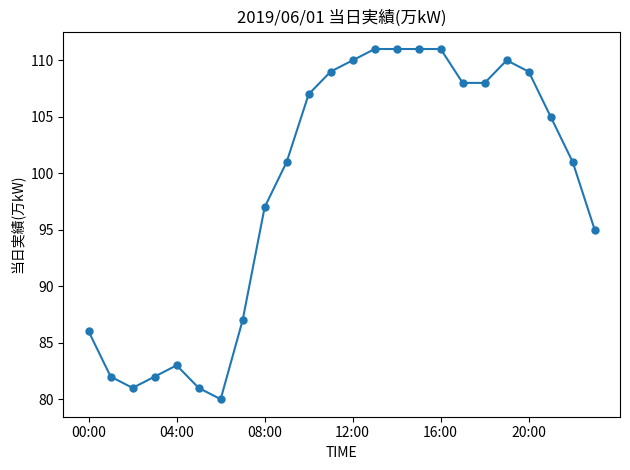

Reading right to left, extract all data points from this chart.

95	101	105	109	110	108	108	111	111	111	111	110	109	107	101	97	87	80	81	83	82	81	82	86